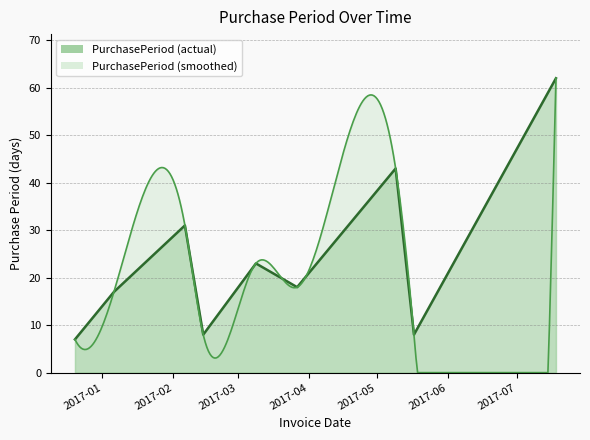

At which category does the data reach its first local peak?

2017-02-06